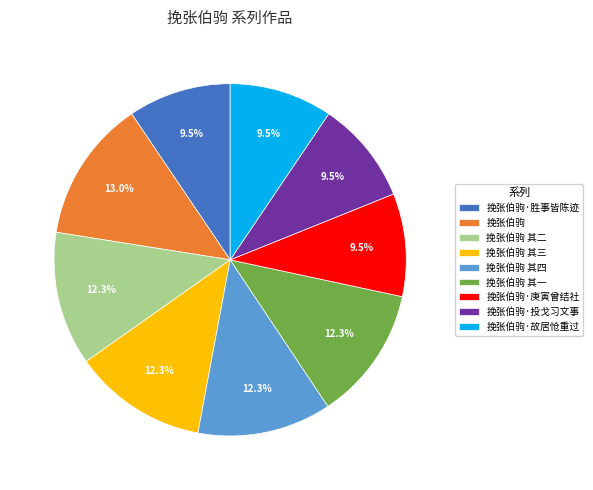

Is 挽张伯驹 其一 the majority of the pie?

No